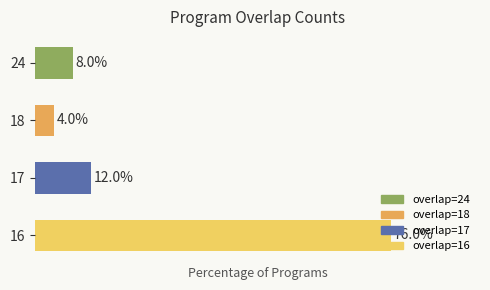

List the labels in order of value, smallest first.

18, 24, 17, 16